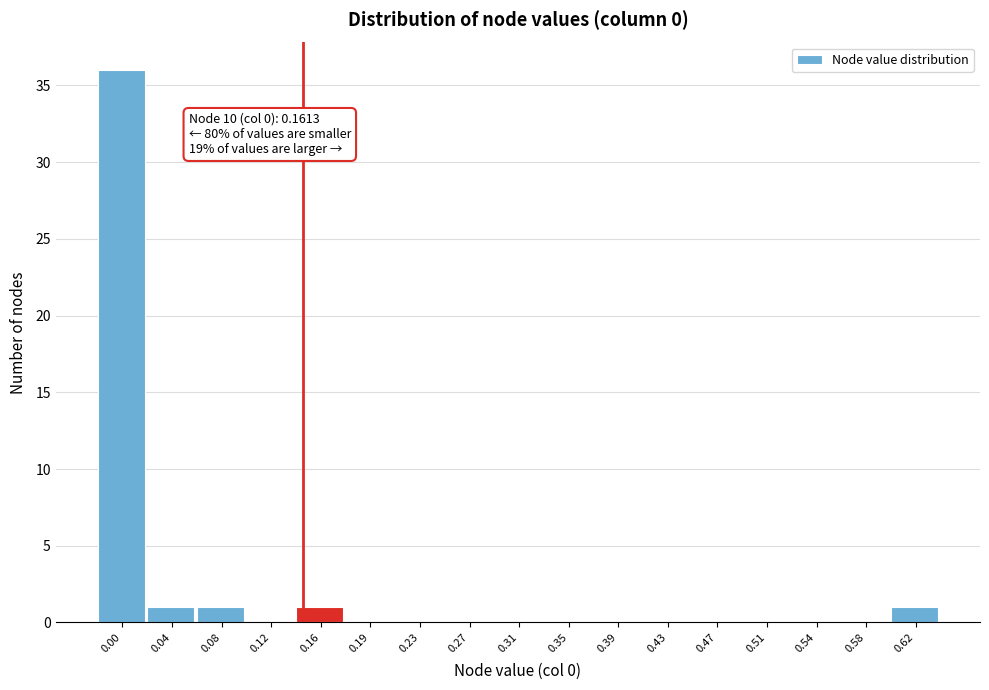

Reading right to left, list all the values displayed in this chart.

0.62=1	0.58=0	0.54=0	0.51=0	0.47=0	0.43=0	0.39=0	0.35=0	0.31=0	0.27=0	0.23=0	0.19=0	0.16=1	0.12=0	0.08=1	0.04=1	0.00=36